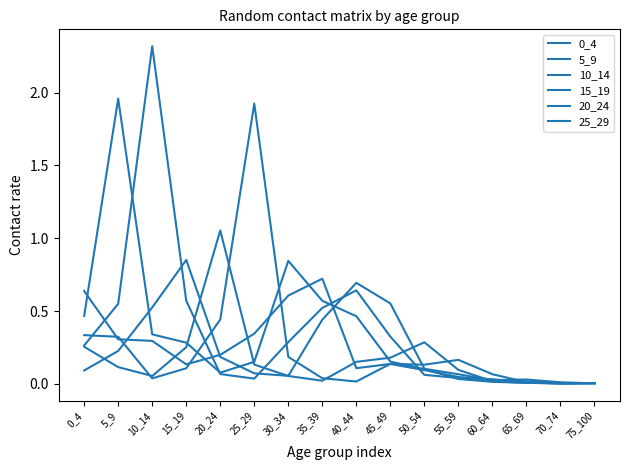

Which series has the largest total across all categories?

10_14